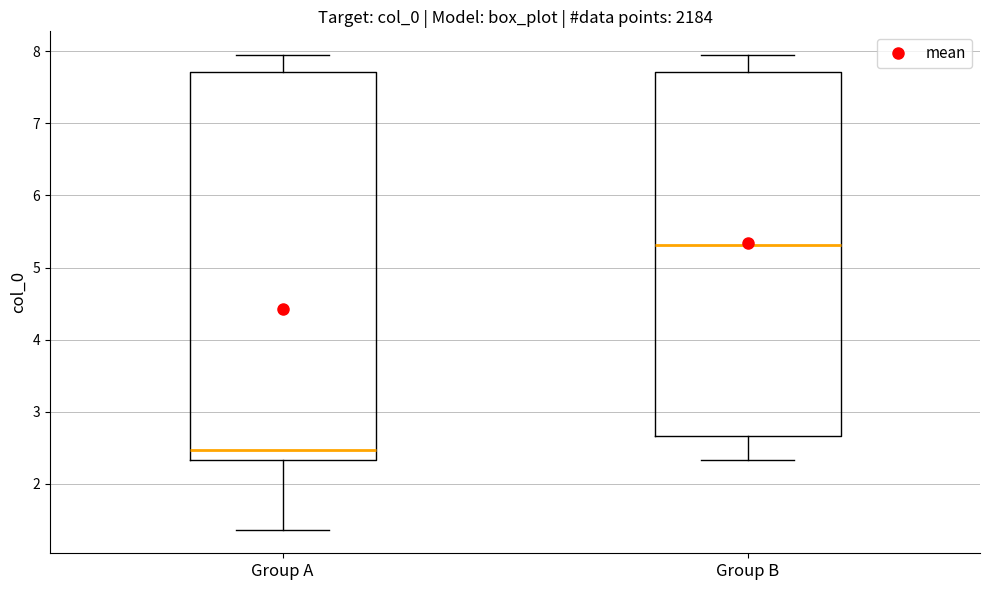

Which box has the lowest median line?

Group A